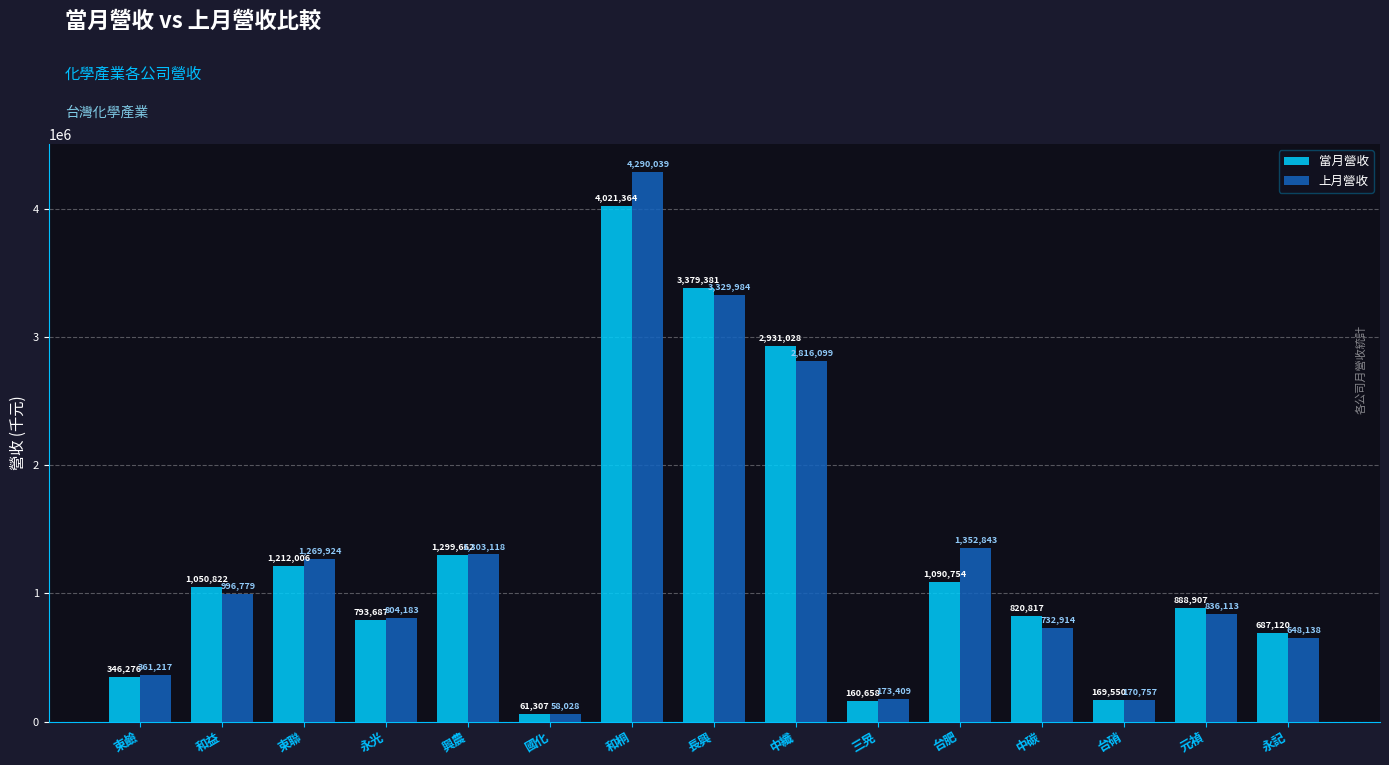

What is the value of the 上月營收 bar at the 7th from the left?

4290039